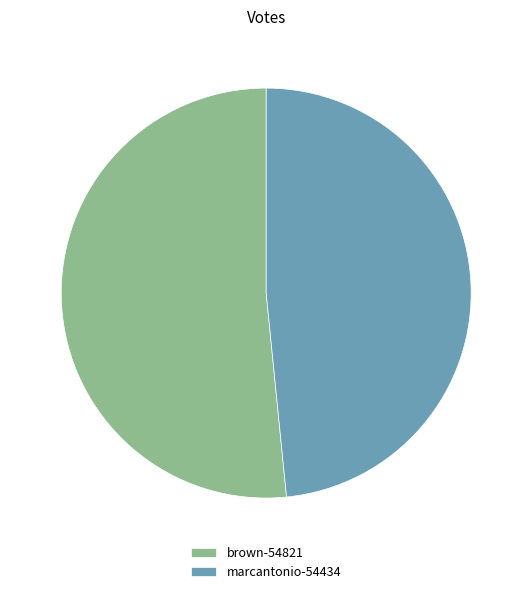

Between brown-54821 and marcantonio-54434, which is larger?

brown-54821